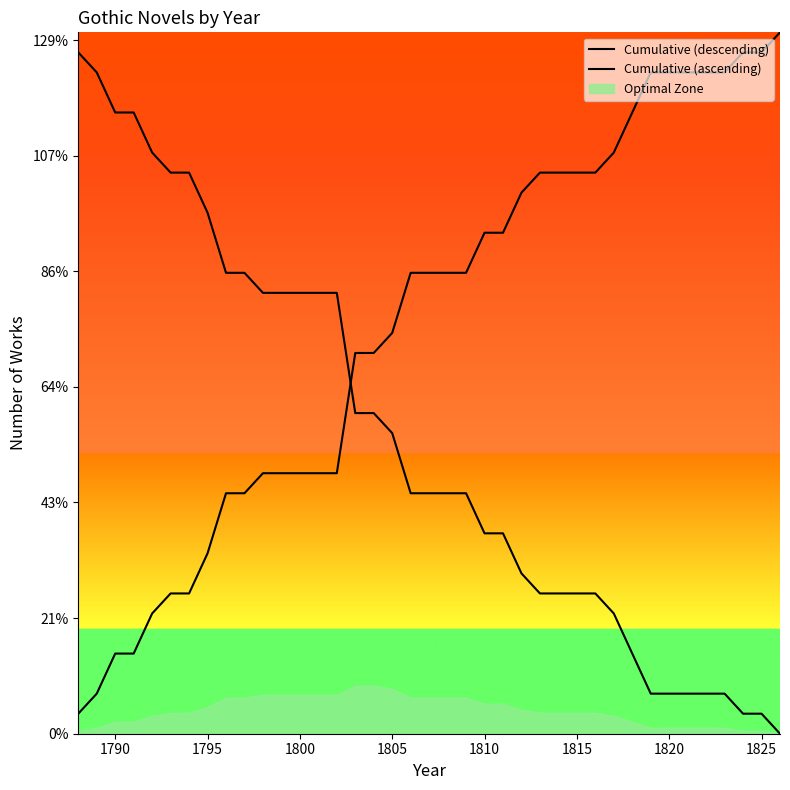

True or false: Cumulative (descending) has more than 0 interior local peaks.

False